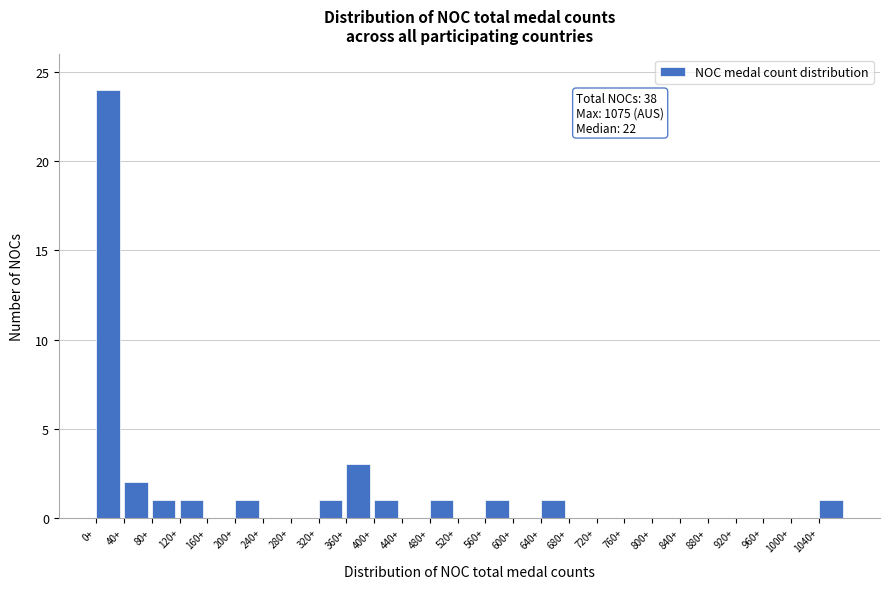

Which range on the x-axis has the tallest bar?

0 to 40